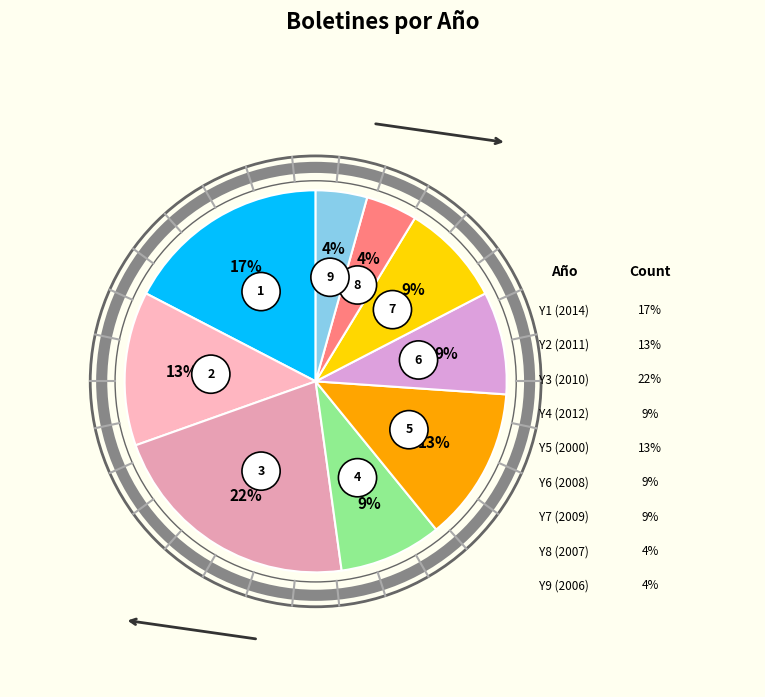

To the nearest percent, what is the average slice percentage?

11%